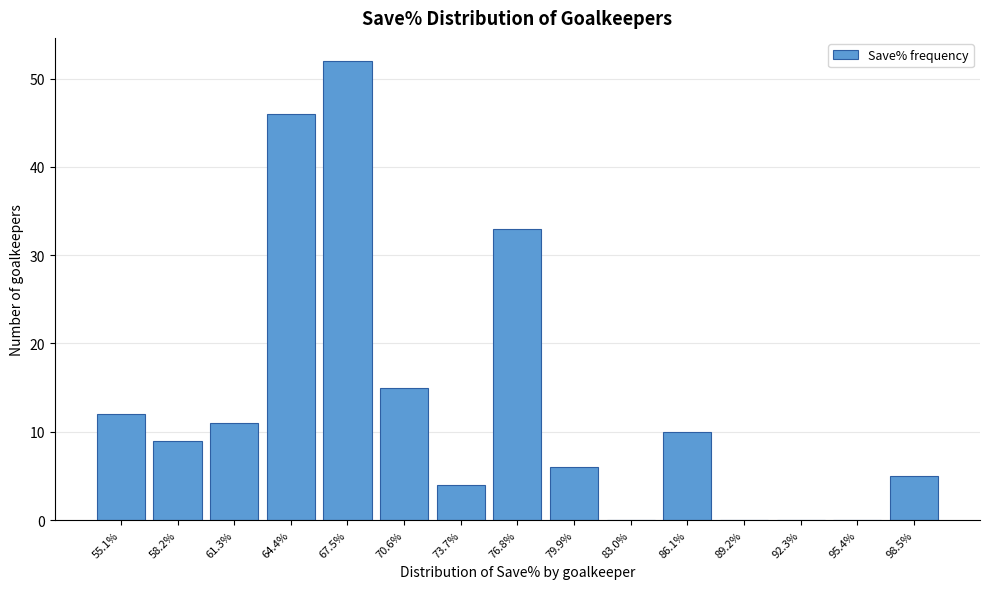

What is the height of the bar covering 60.0 to 63.0 on the x-axis? Neither the bar edges nor the heights are printed on the chart, so give them approximately, as read against the axes.

11